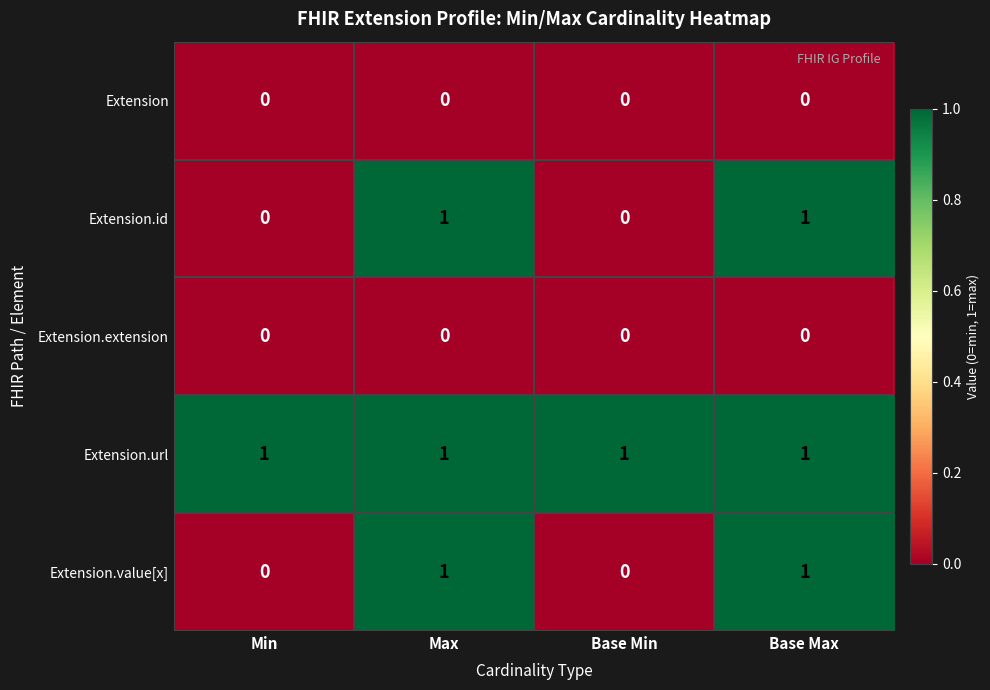

Reading left to right, transcribe all the data shown in this chart.

Extension: Min=0	Max=0	Base Min=0	Base Max=0
Extension.id: Min=0	Max=1	Base Min=0	Base Max=1
Extension.extension: Min=0	Max=0	Base Min=0	Base Max=0
Extension.url: Min=1	Max=1	Base Min=1	Base Max=1
Extension.value[x]: Min=0	Max=1	Base Min=0	Base Max=1